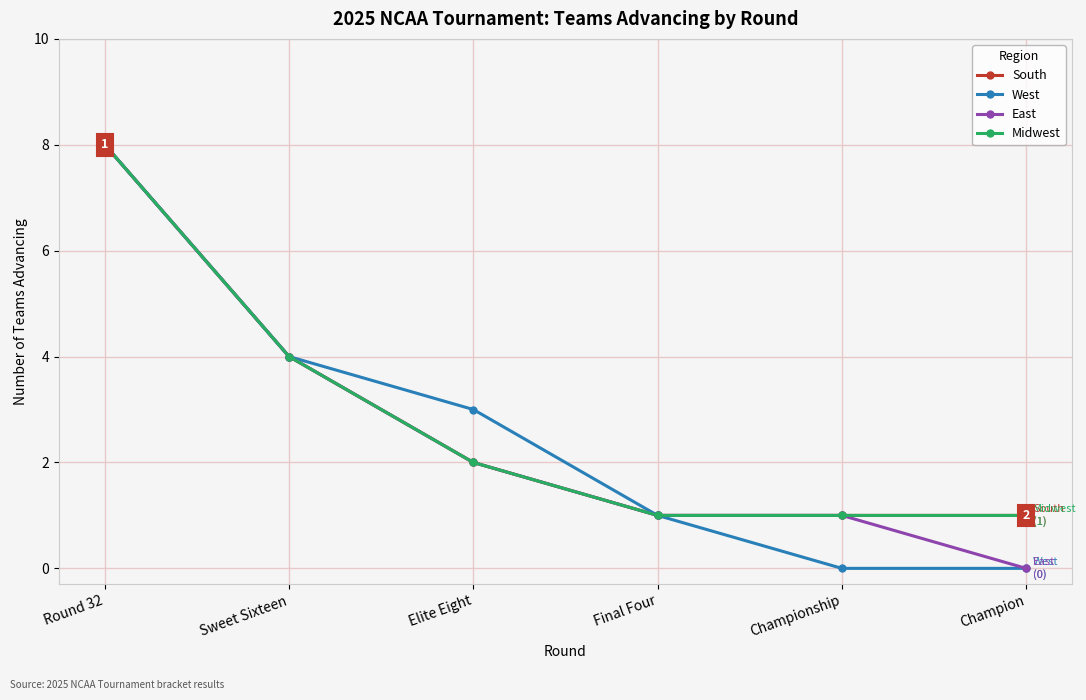

Is the value of Midwest at Champion greater than the value of East at Sweet Sixteen?

No